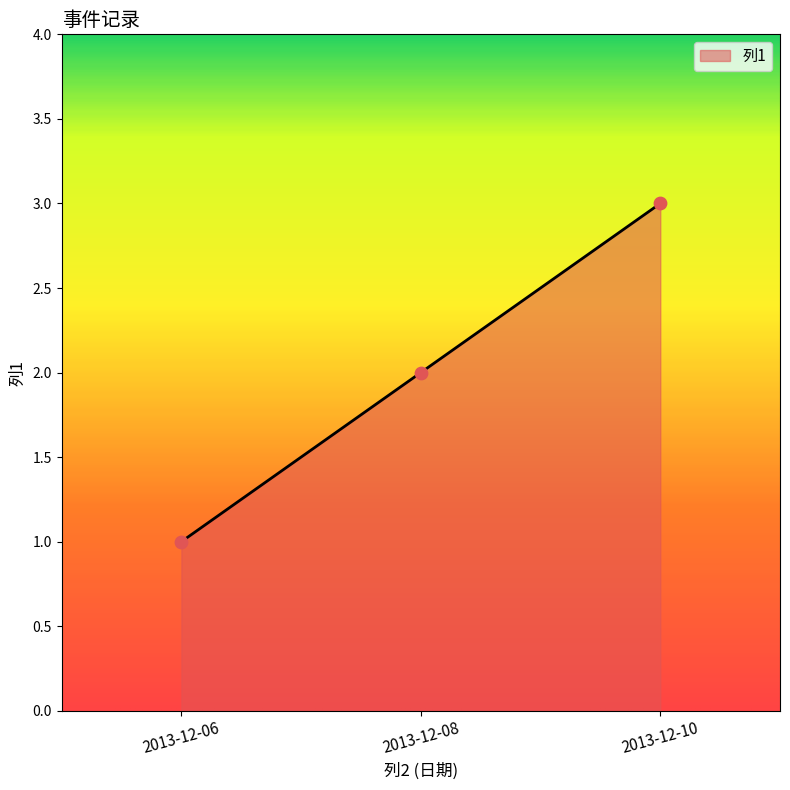

What is the change in value from 2013-12-08 to 2013-12-10?

+1